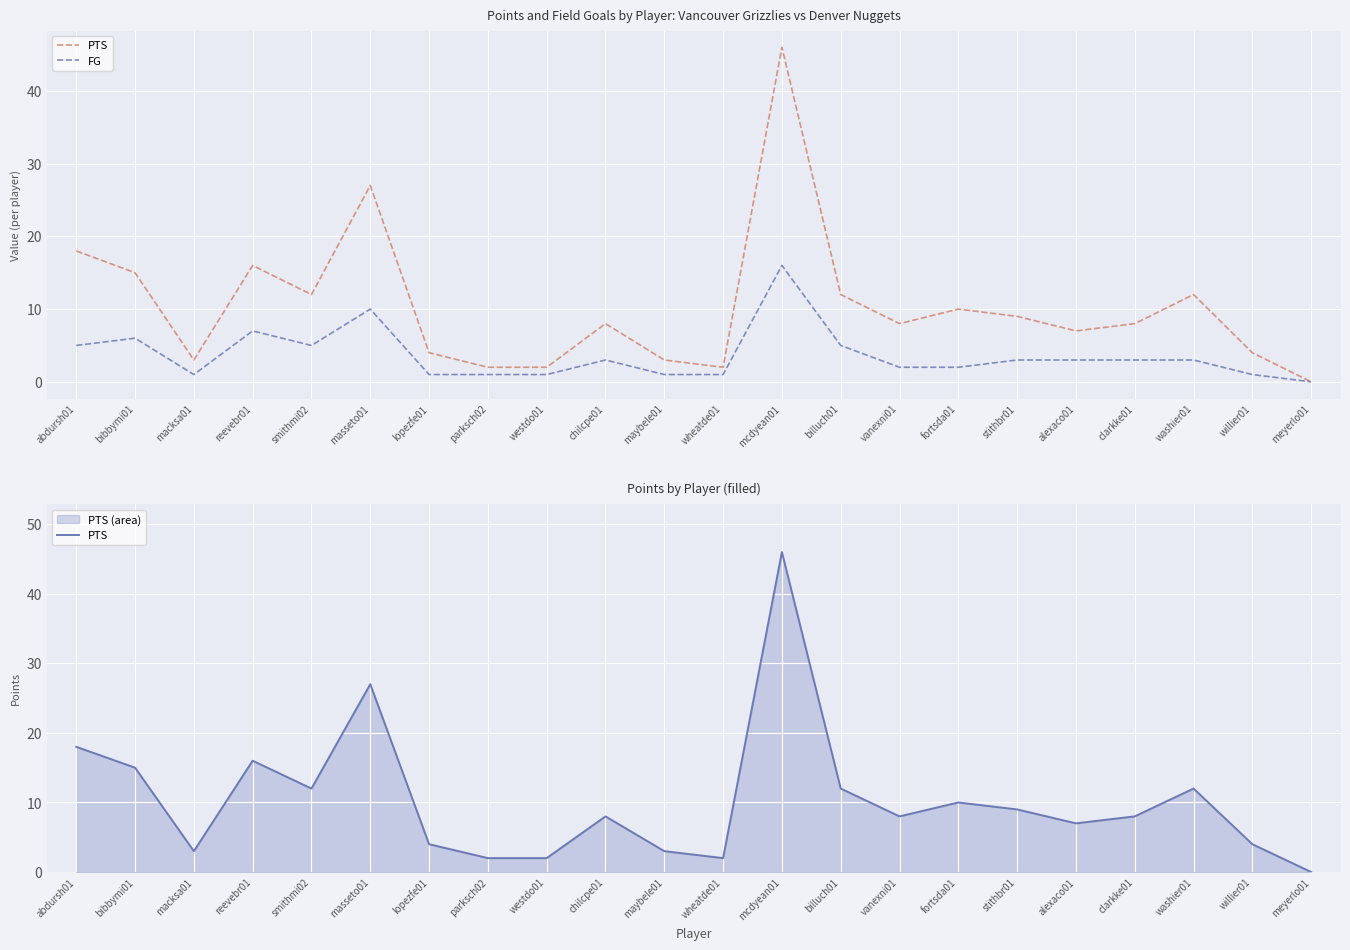

What is the spread (max minus min) of values at chilcpe01?

5